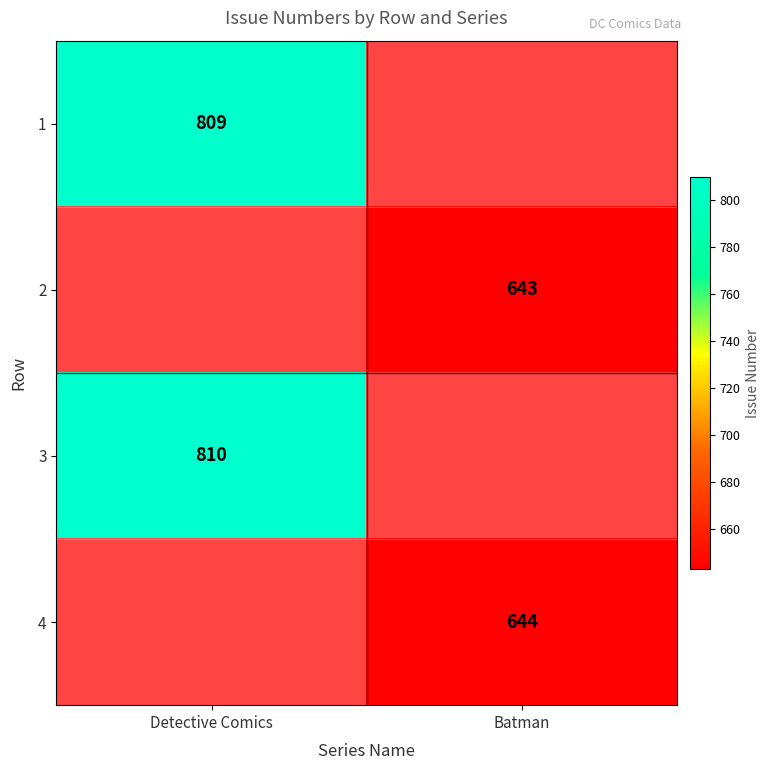

Which category has the highest value across all series?

Detective Comics